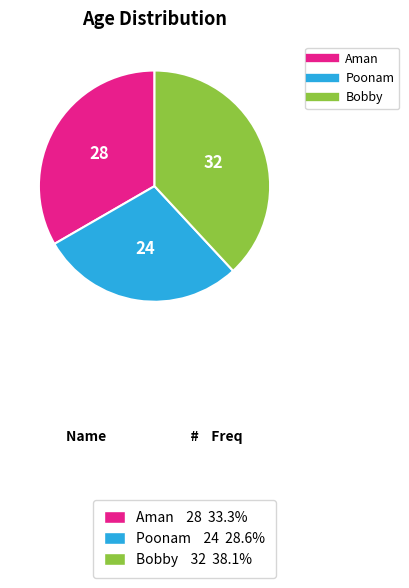

Is there a majority slice in this chart?

No